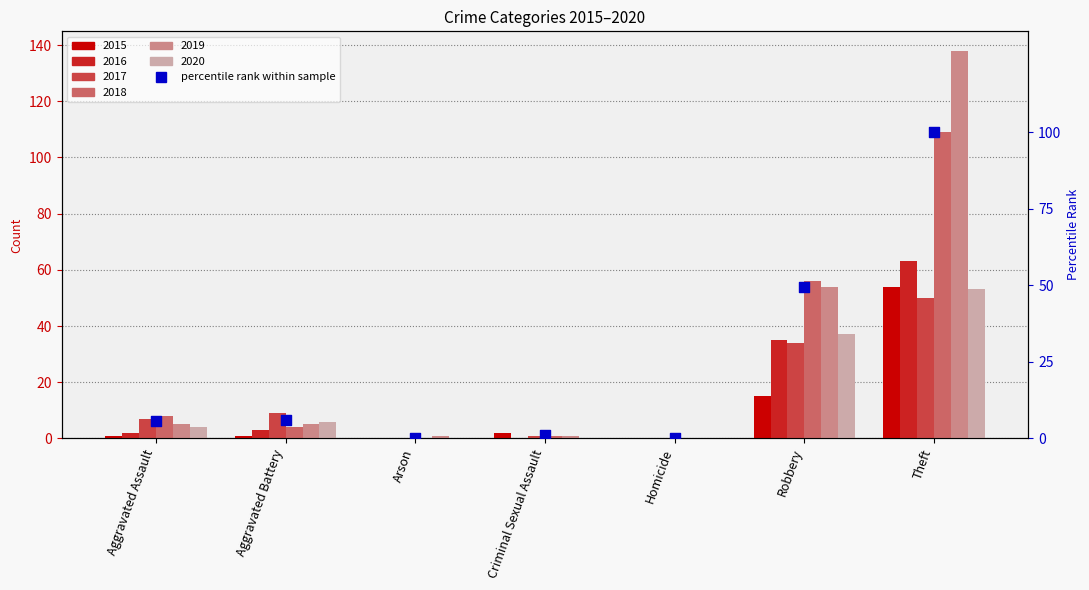

Between Homicide and Aggravated Battery, which is larger?

Aggravated Battery